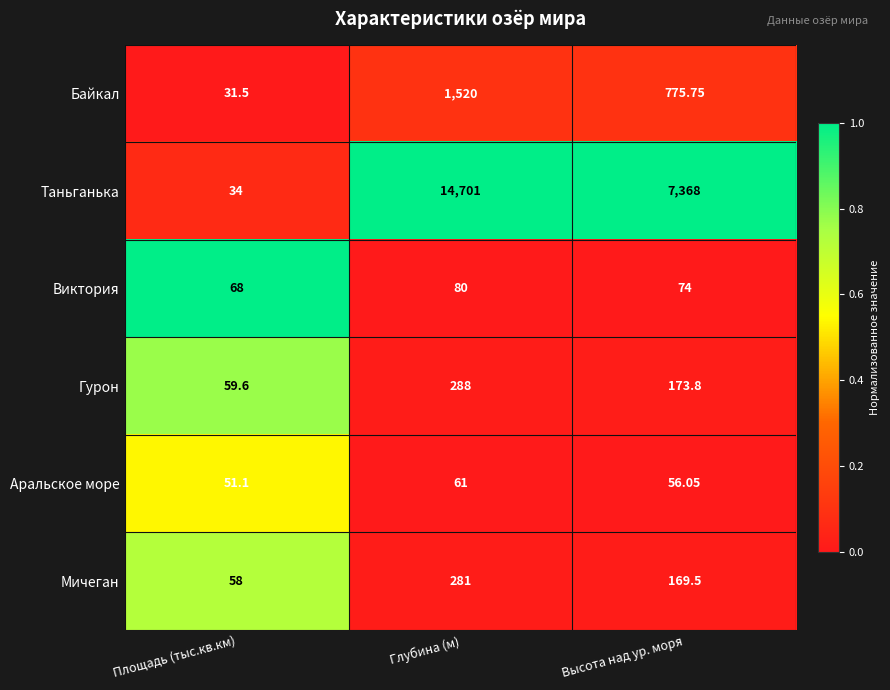

Between Глубина (м) and Высота над ур. моря, which series saw the biggest shift?

Таньганька